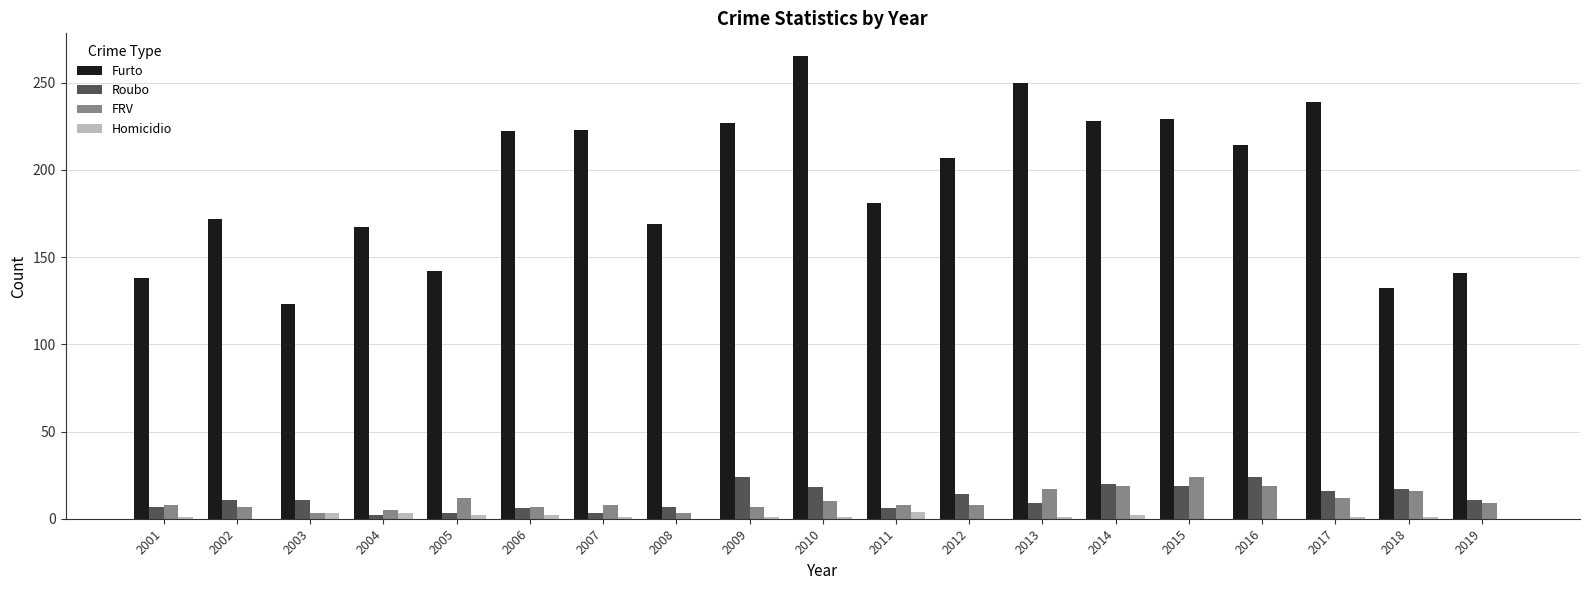

Between 2007 and 2019, which series saw the biggest shift?

Furto